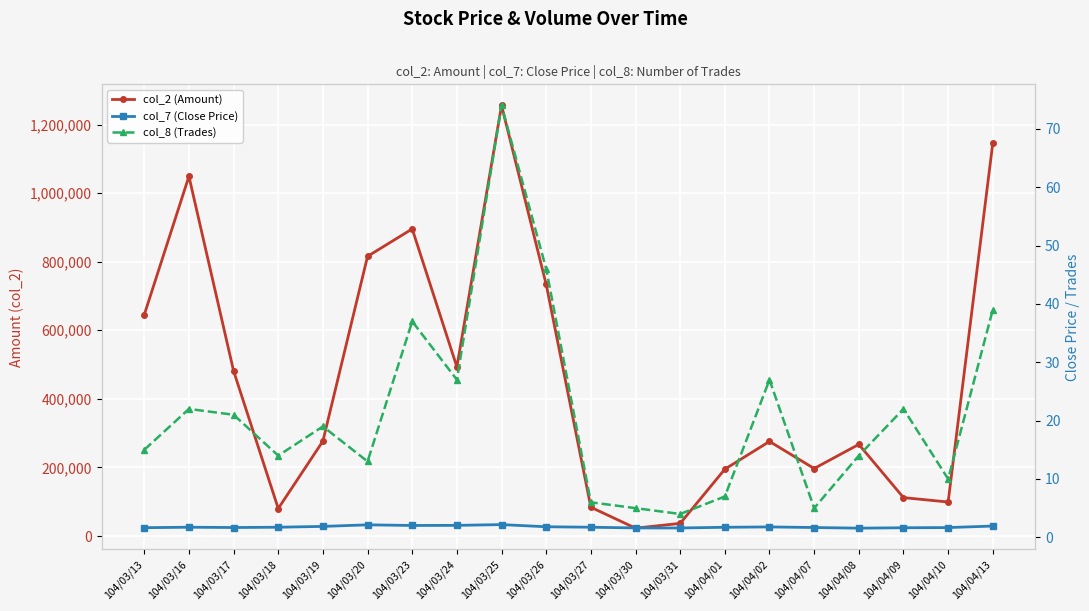

How many lines are shown in the chart?

3